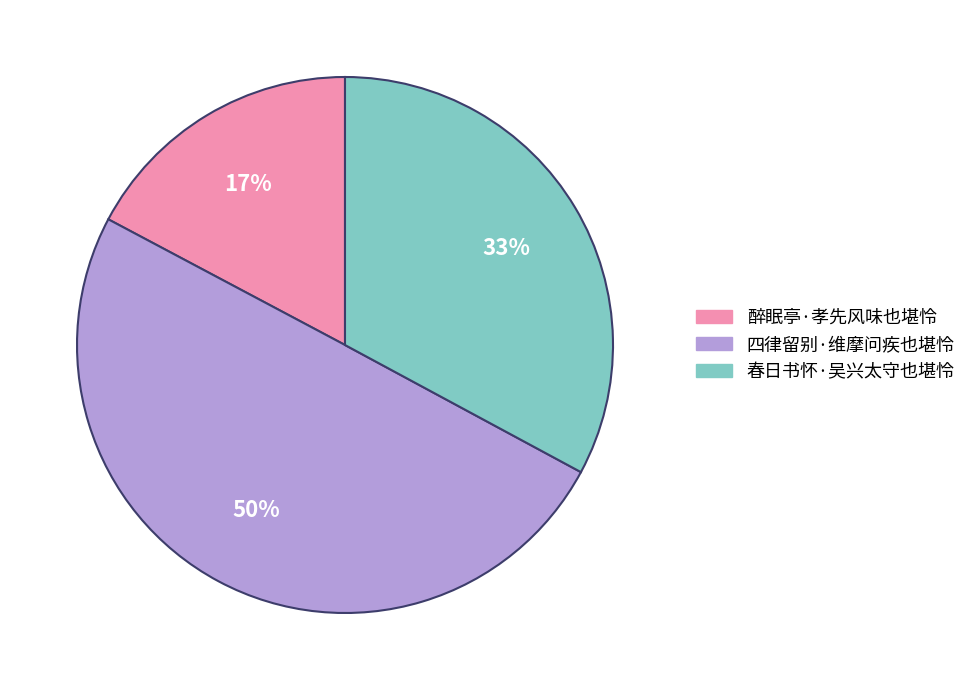

Do 醉眠亭·孝先风味也堪怜 and 四律留别·维摩问疾也堪怜 together represent more than half of the pie?

Yes